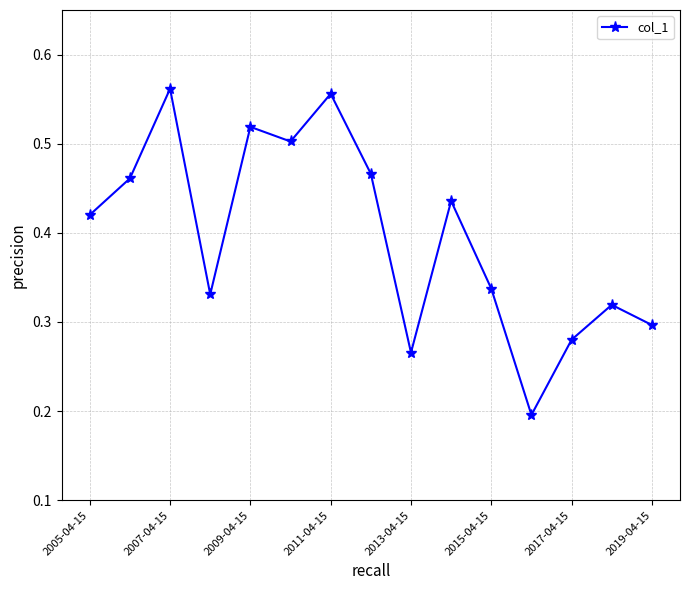

How many values are between 0 and 1?

15